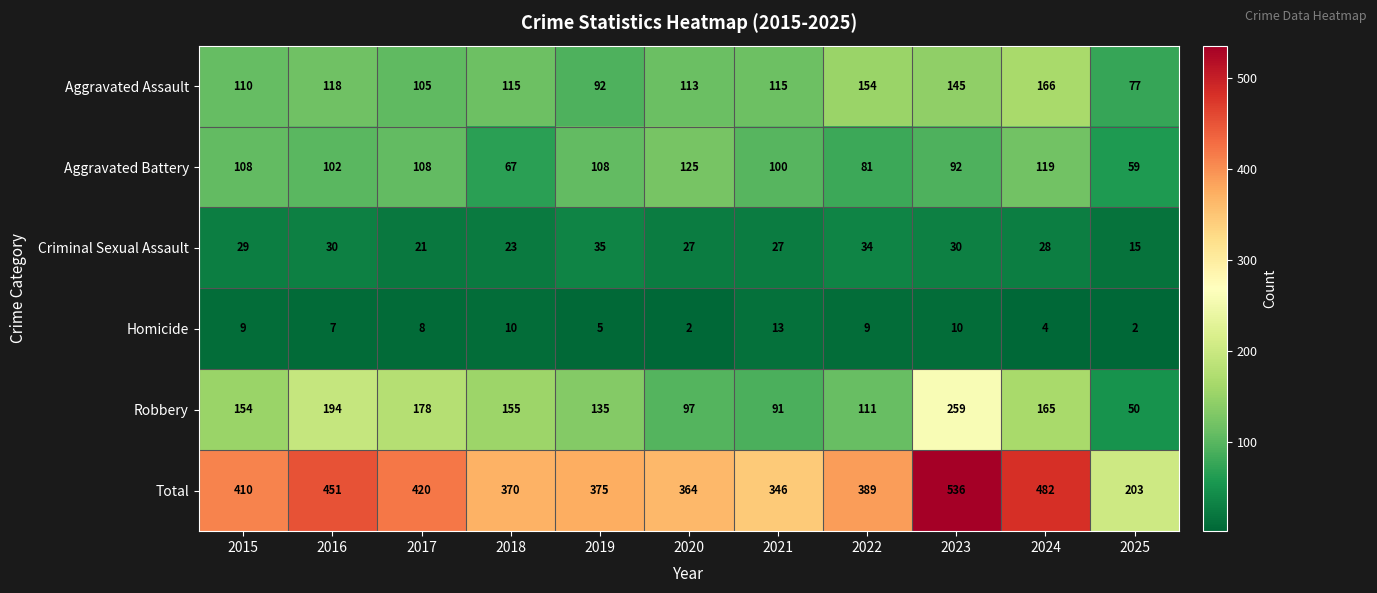

What is the sum of all Total values?

4346